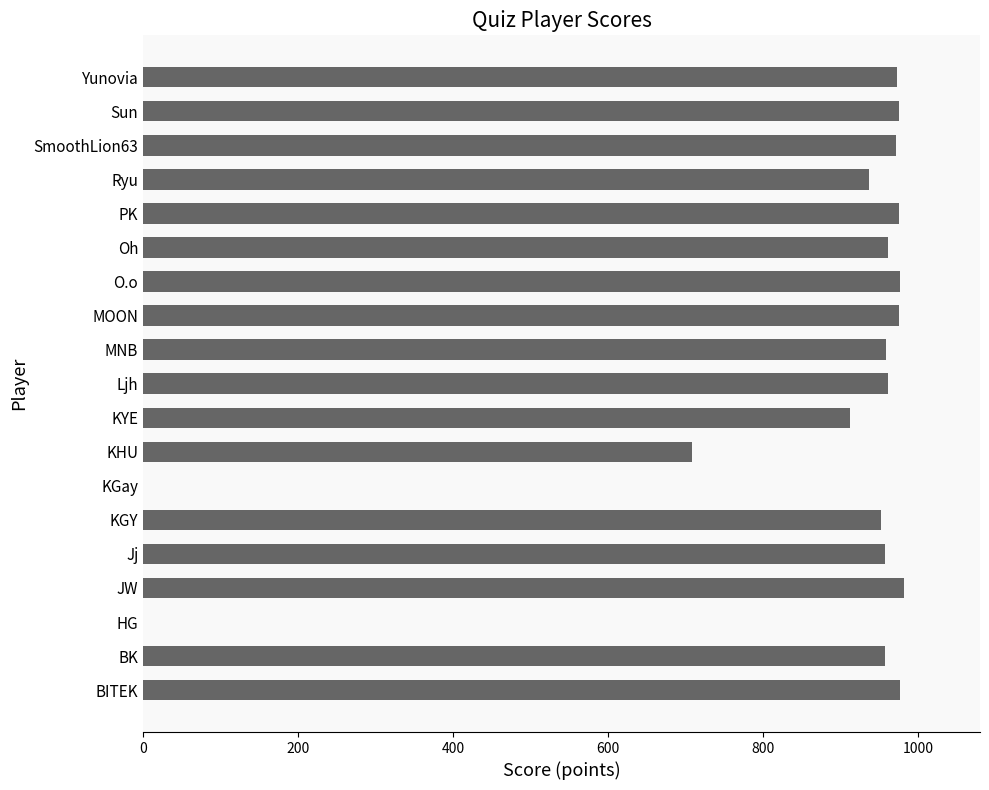

The value at HG is -393. True or false?

False